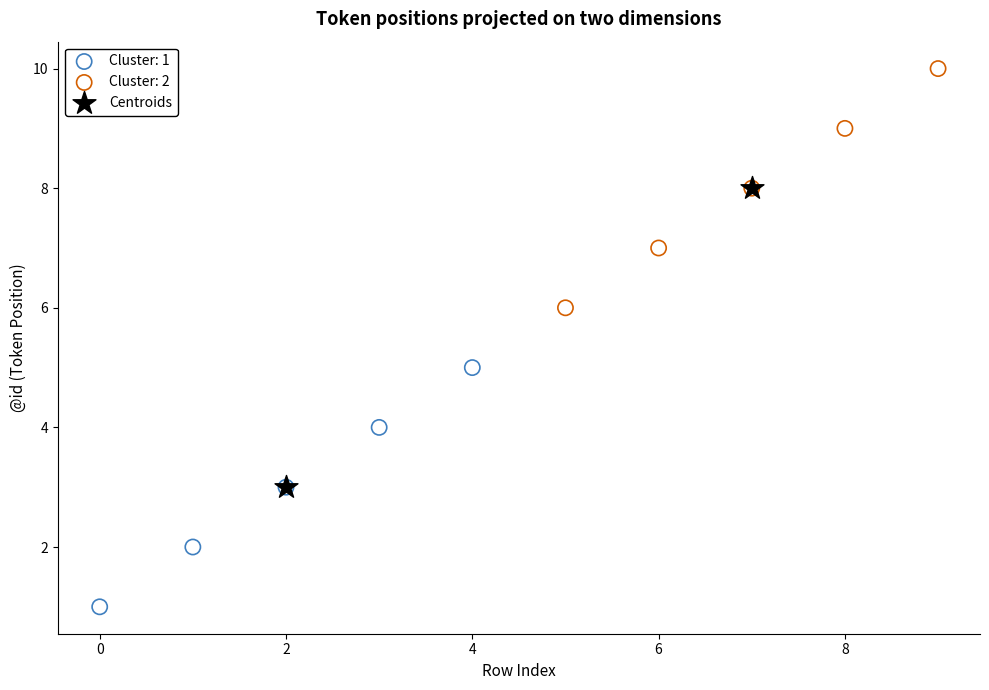

What are all the series names shown in the legend?

Cluster: 1, Cluster: 2, Centroids